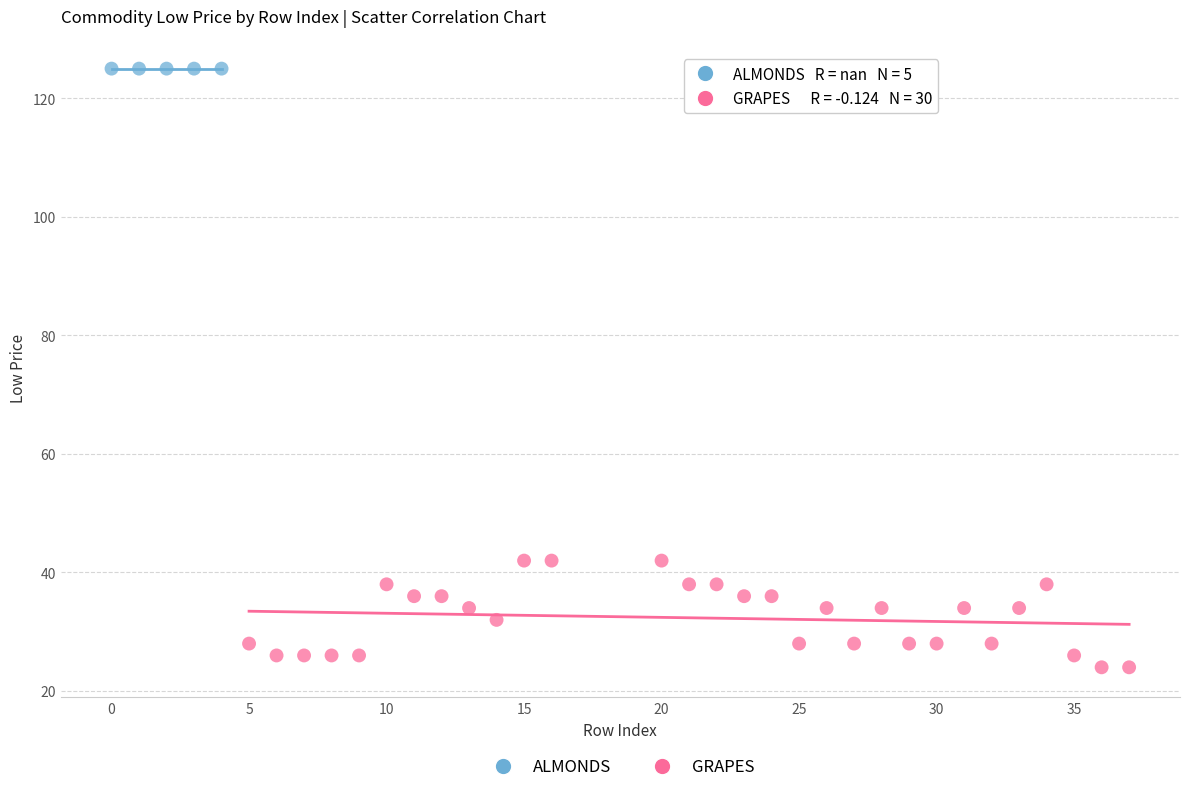

Which series reaches the maximum Y coordinate?

ALMONDS